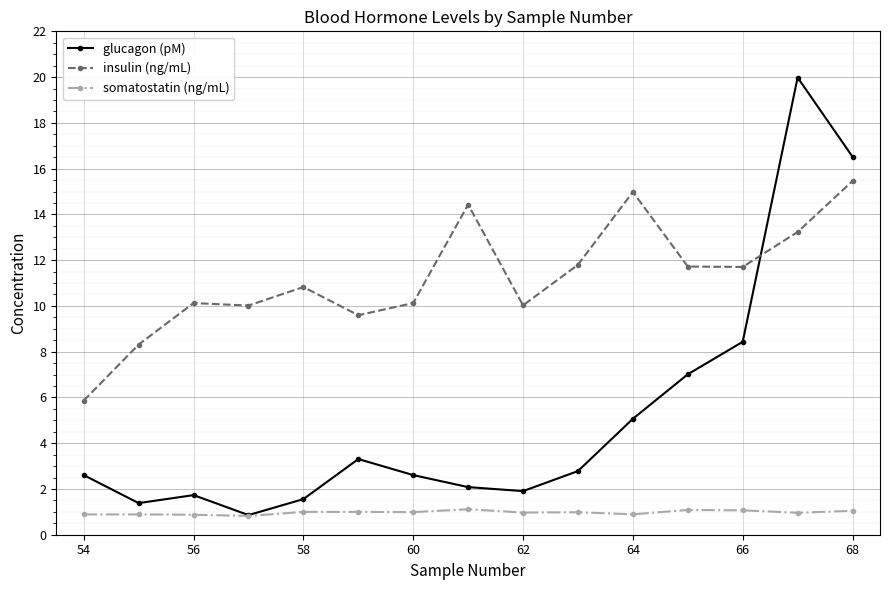

How many times do insulin (ng/mL) and glucagon (pM) cross each other?

1